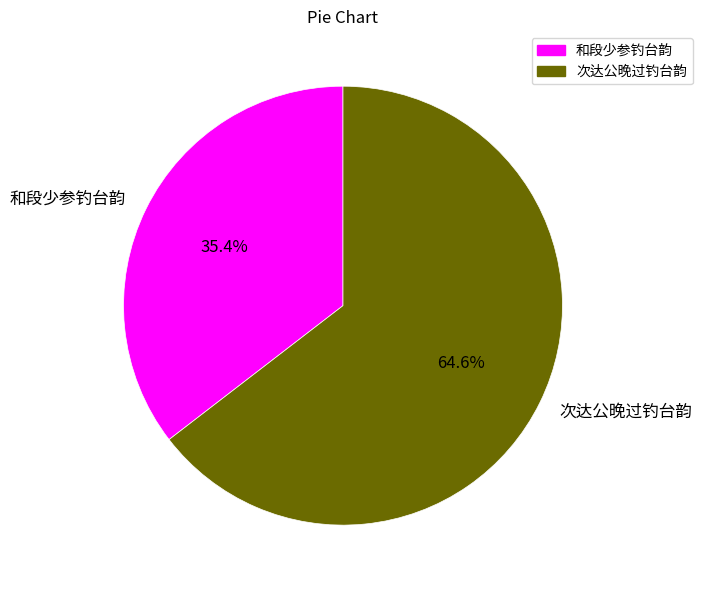

To the nearest percent, what is the combined percentage of 和段少参钓台韵 and 次达公晚过钓台韵?

100%